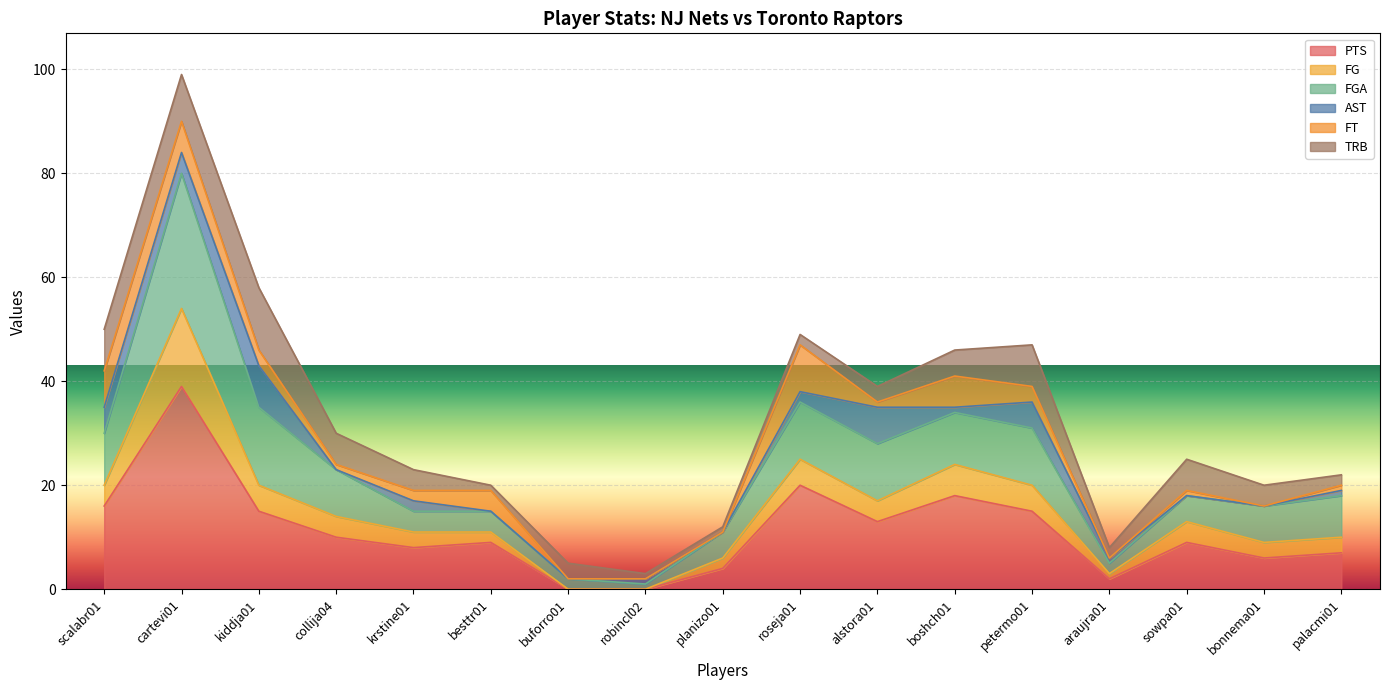

What is the maximum value for PTS?

39